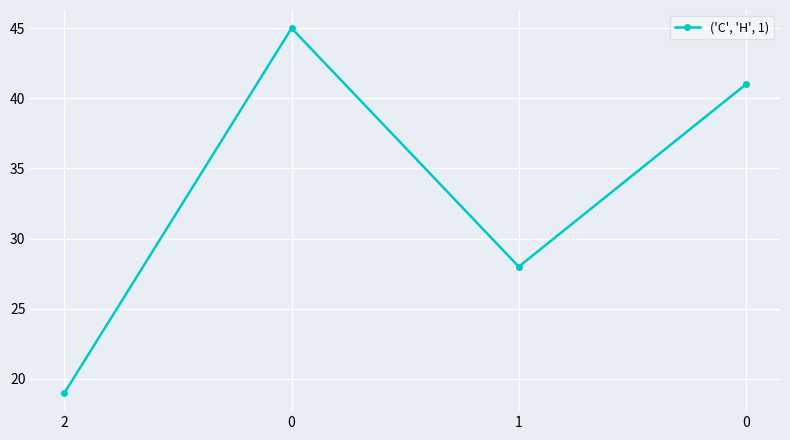

Does the chart have visible grid lines?

Yes